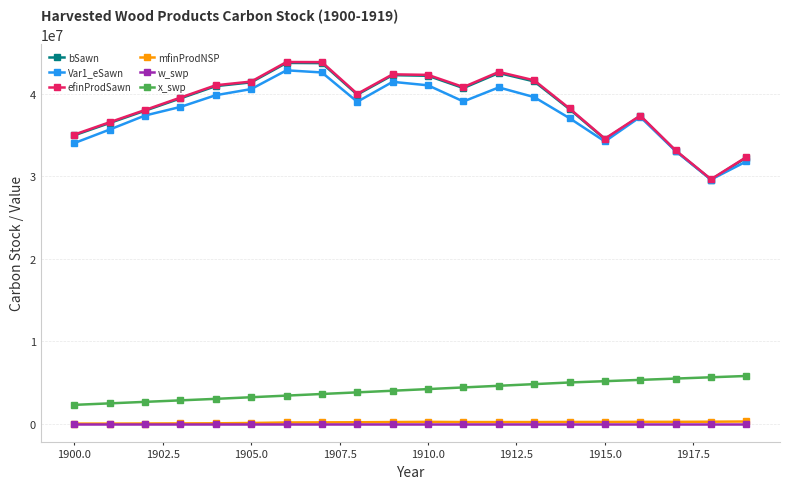

Which series has the widest spread of values?

efinProdSawn